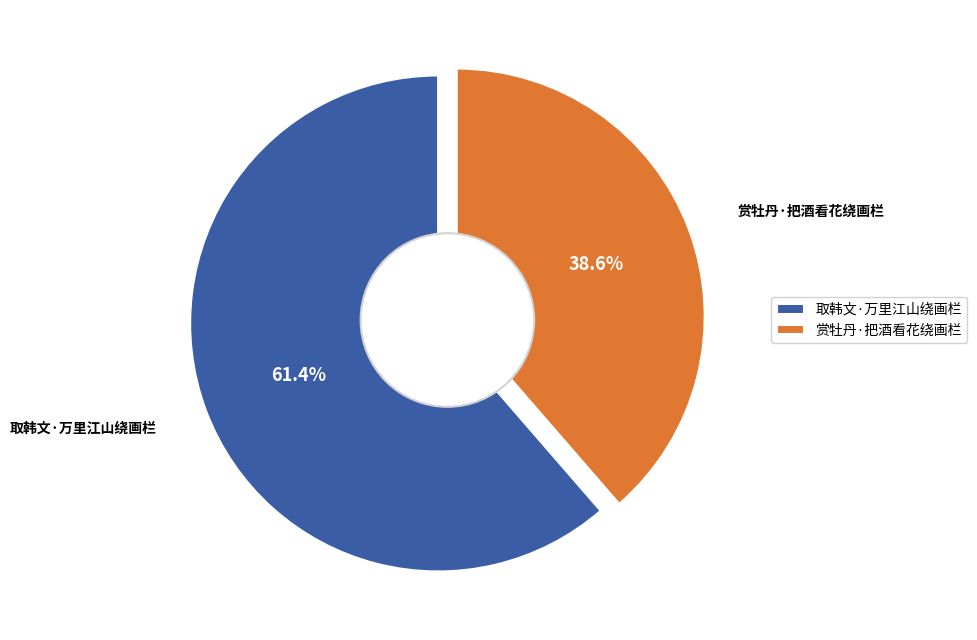

To the nearest percent, what portion does 赏牡丹·把酒看花绕画栏 represent?

39%